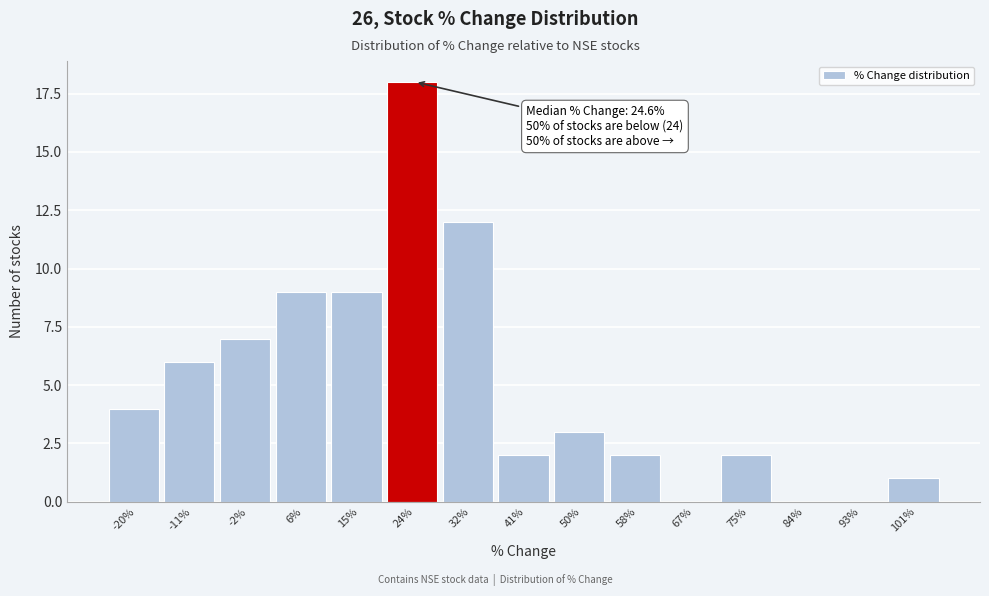

Reading left to right, list all the values displayed in this chart.

-20%=4	-11%=6	-2%=7	6%=9	15%=9	24%=18	32%=12	41%=2	50%=3	58%=2	67%=0	75%=2	84%=0	93%=0	101%=1